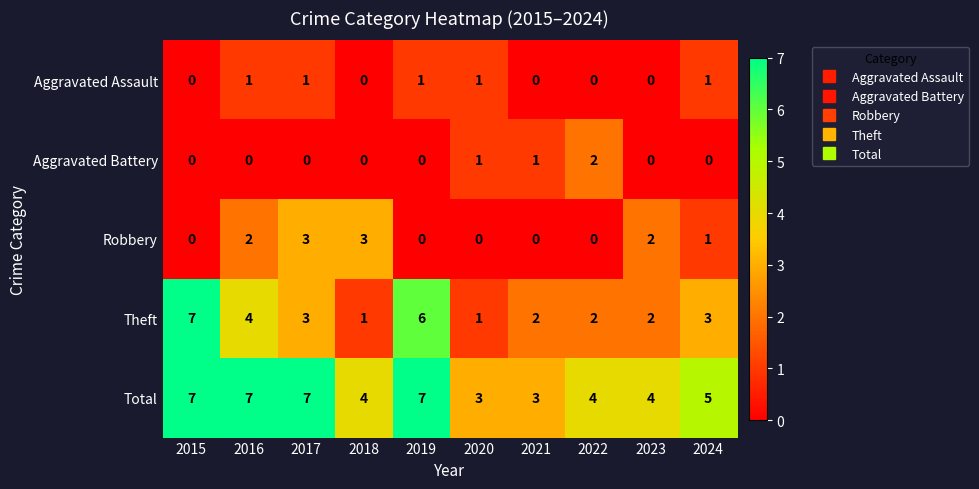

Where is Robbery nearest to the value 1?

2024